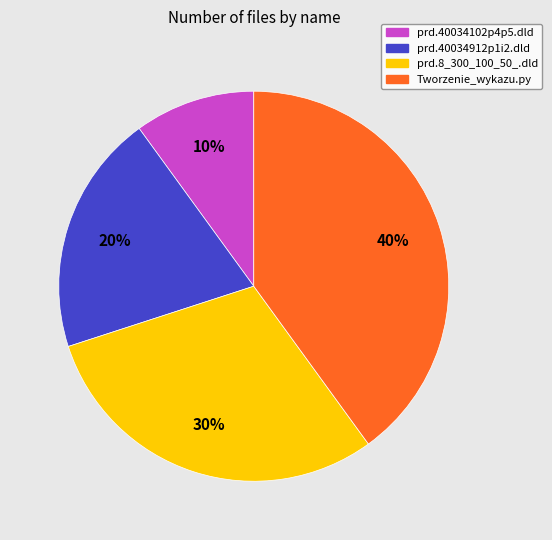

The Tworzenie_wykazu.py slice represents 50% of the pie. True or false?

False